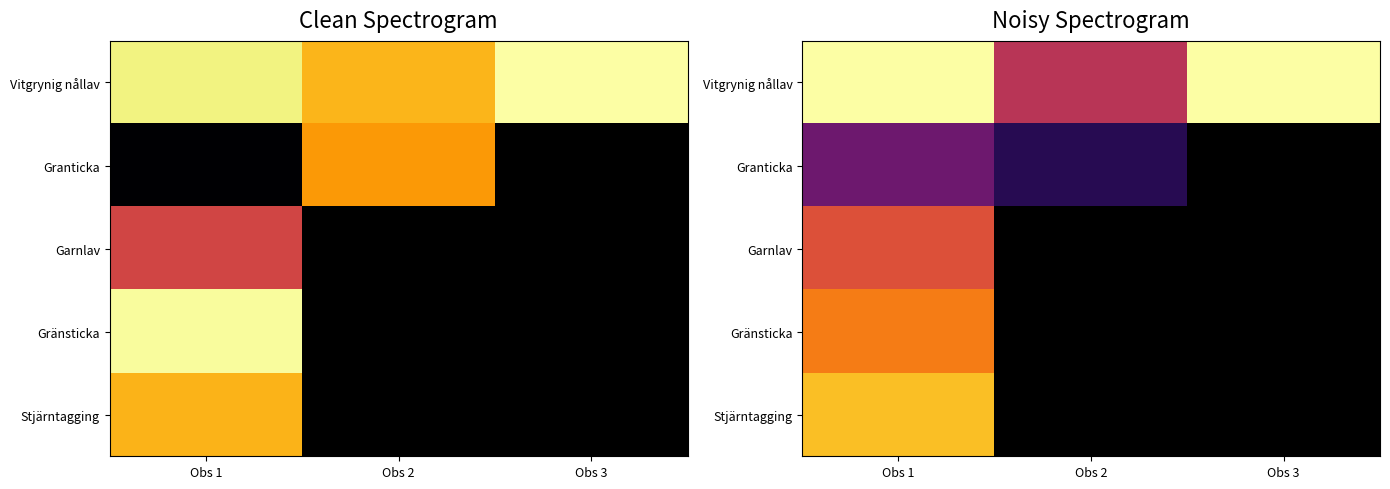

At which category does the chart reach its minimum across all series?

Obs 2